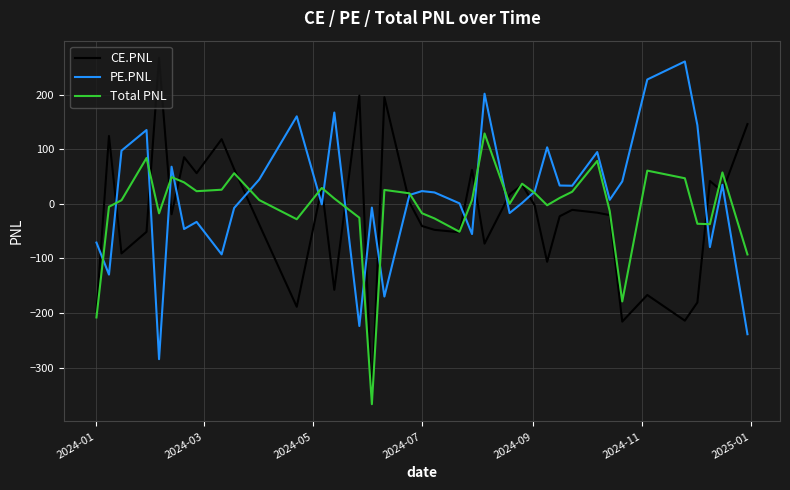

What is the difference between the maximum and minimum values in the PE.PNL series?

545.2